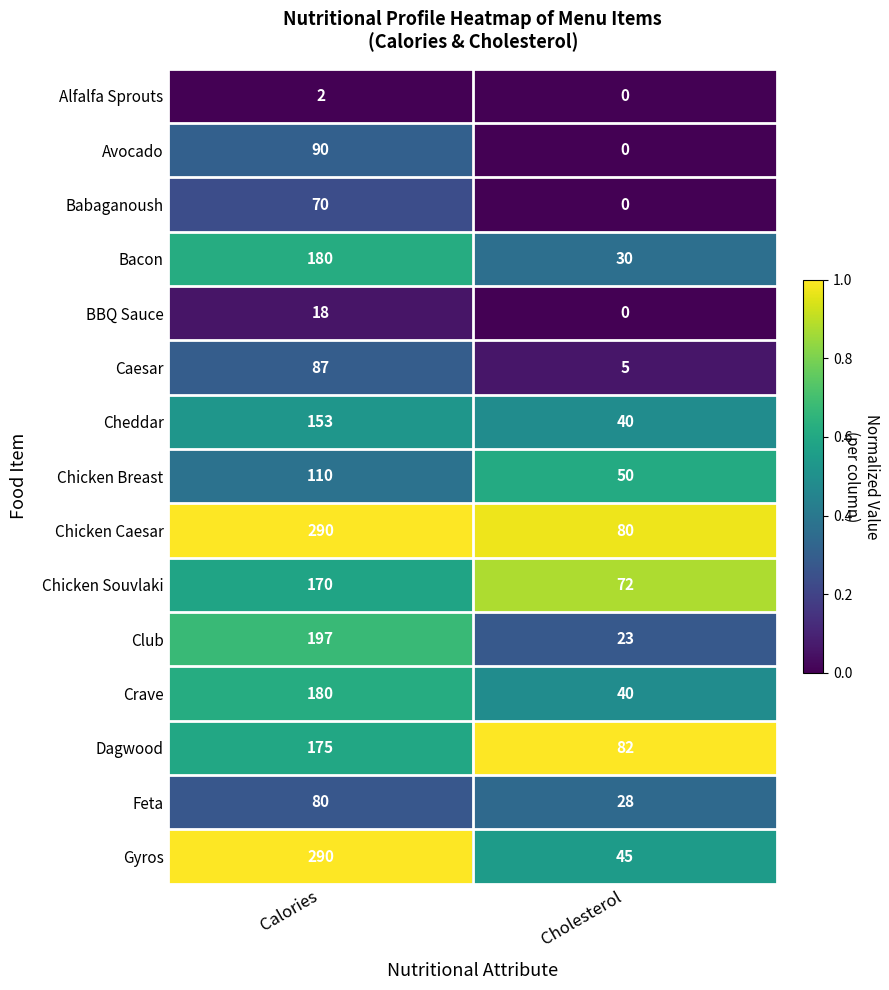

Reading left to right, list all the values displayed in this chart.

Alfalfa Sprouts: Calories=2	Cholesterol=0
Avocado: Calories=90	Cholesterol=0
Babaganoush: Calories=70	Cholesterol=0
Bacon: Calories=180	Cholesterol=30
BBQ Sauce: Calories=18	Cholesterol=0
Caesar: Calories=87	Cholesterol=5
Cheddar: Calories=153	Cholesterol=40
Chicken Breast: Calories=110	Cholesterol=50
Chicken Caesar: Calories=290	Cholesterol=80
Chicken Souvlaki: Calories=170	Cholesterol=72
Club: Calories=197	Cholesterol=23
Crave: Calories=180	Cholesterol=40
Dagwood: Calories=175	Cholesterol=82
Feta: Calories=80	Cholesterol=28
Gyros: Calories=290	Cholesterol=45